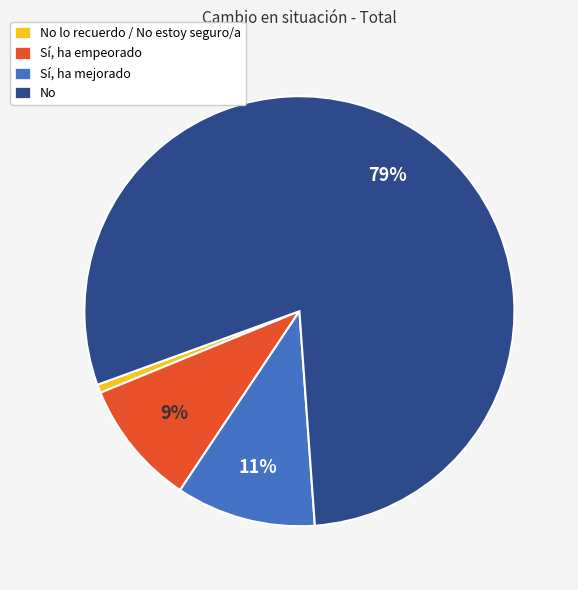

Which has a higher value, Sí, ha empeorado or No?

No